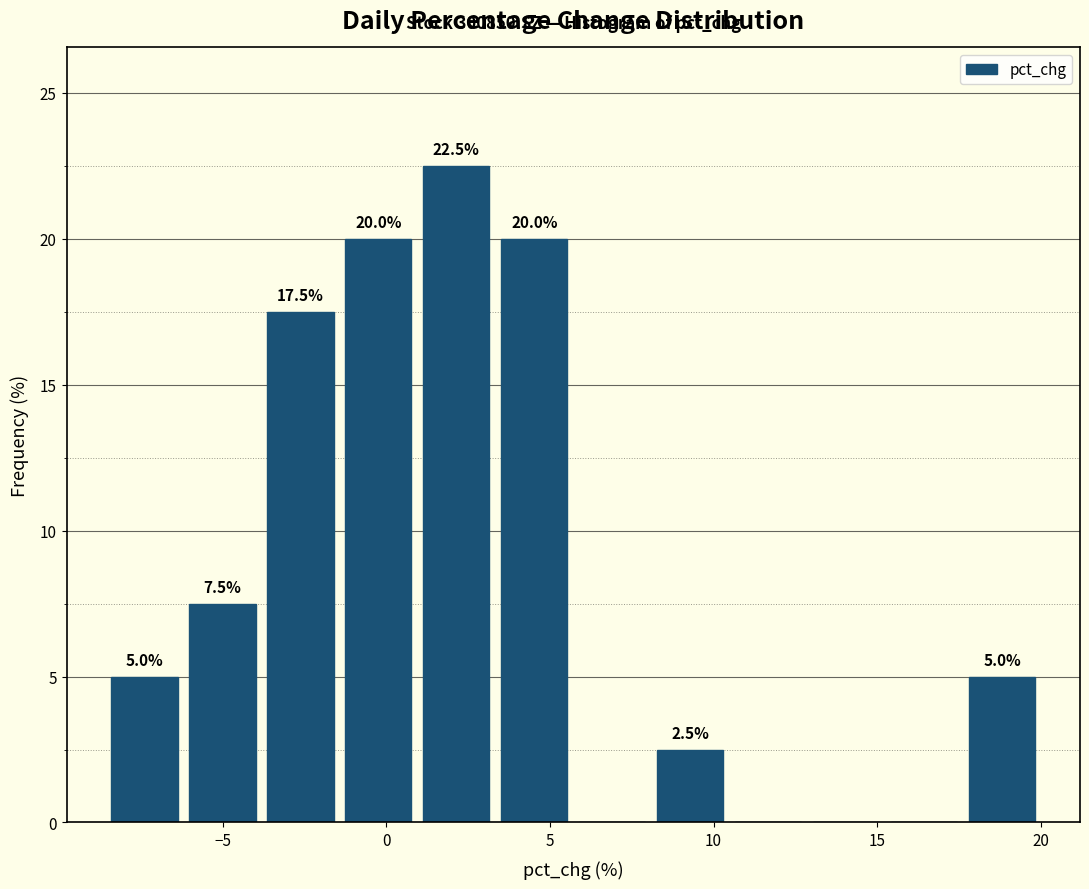

Which range on the x-axis has the tallest bar?

1.0 to 3.5